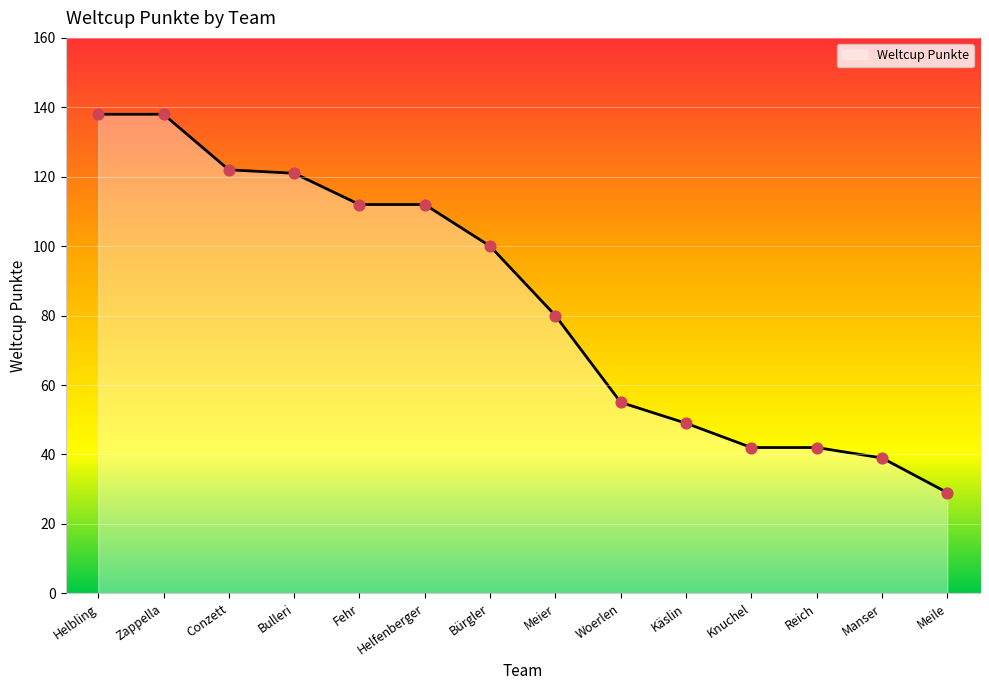

Approximately how many times larger is the value at Woerlen compared to Reich?

1.3